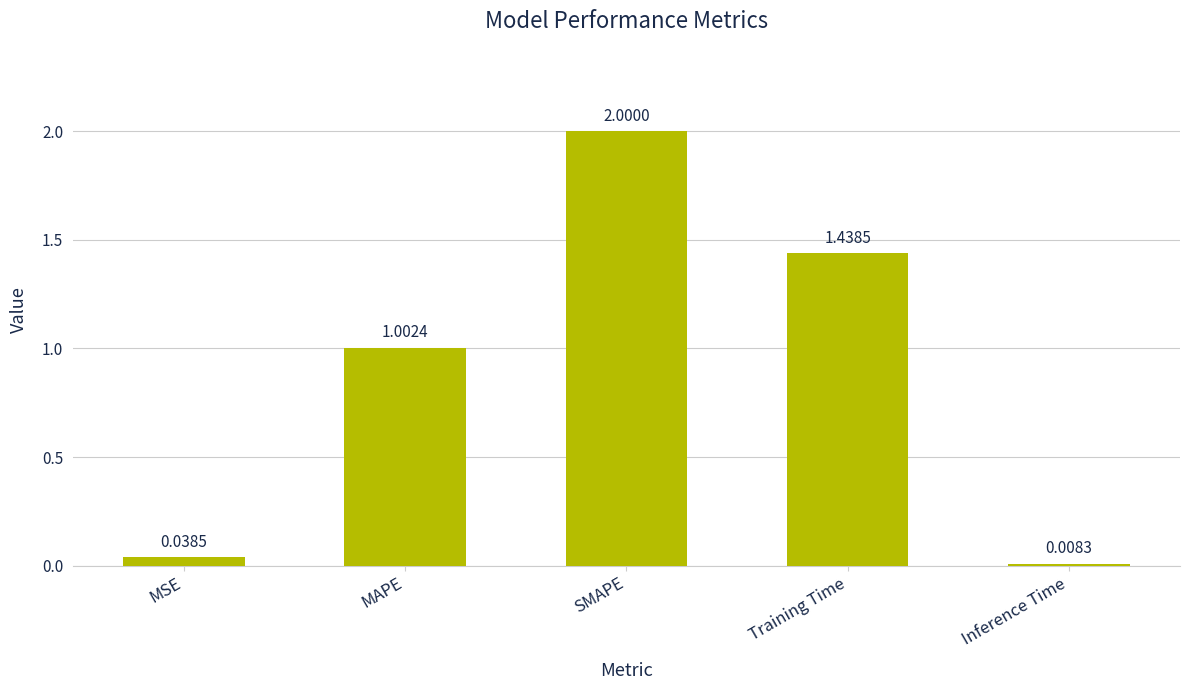

The value at MAPE is 1.4. True or false?

False